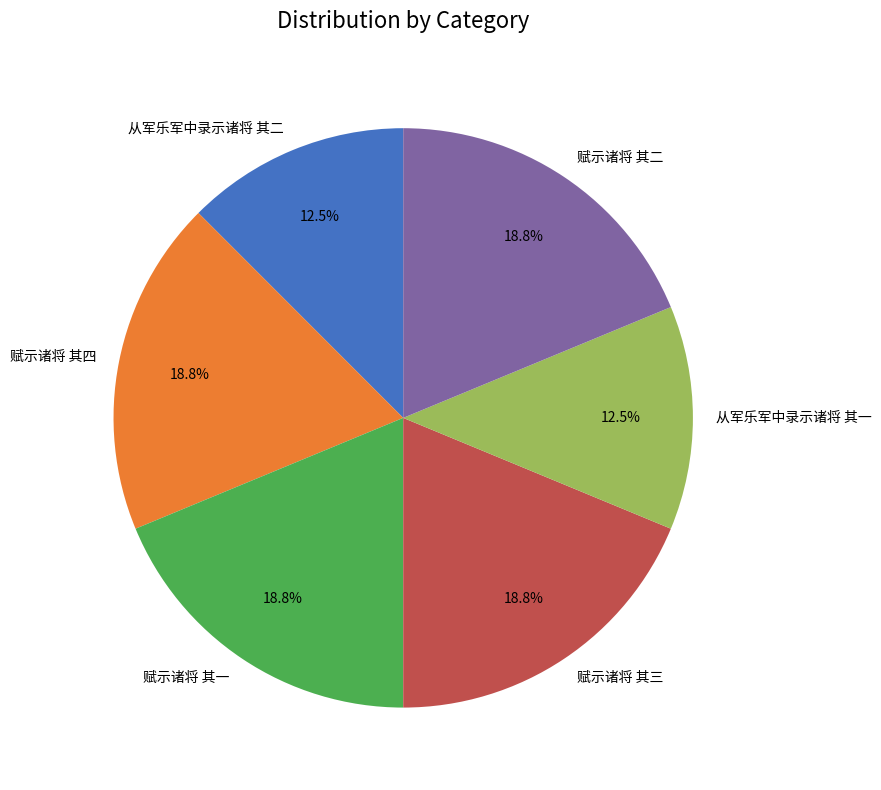

To the nearest percent, what percentage of the pie is 赋示诸将 其三?

19%